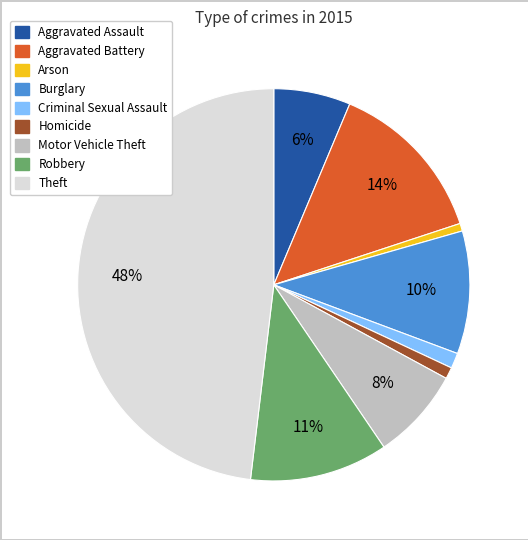

Is Criminal Sexual Assault the majority of the pie?

No